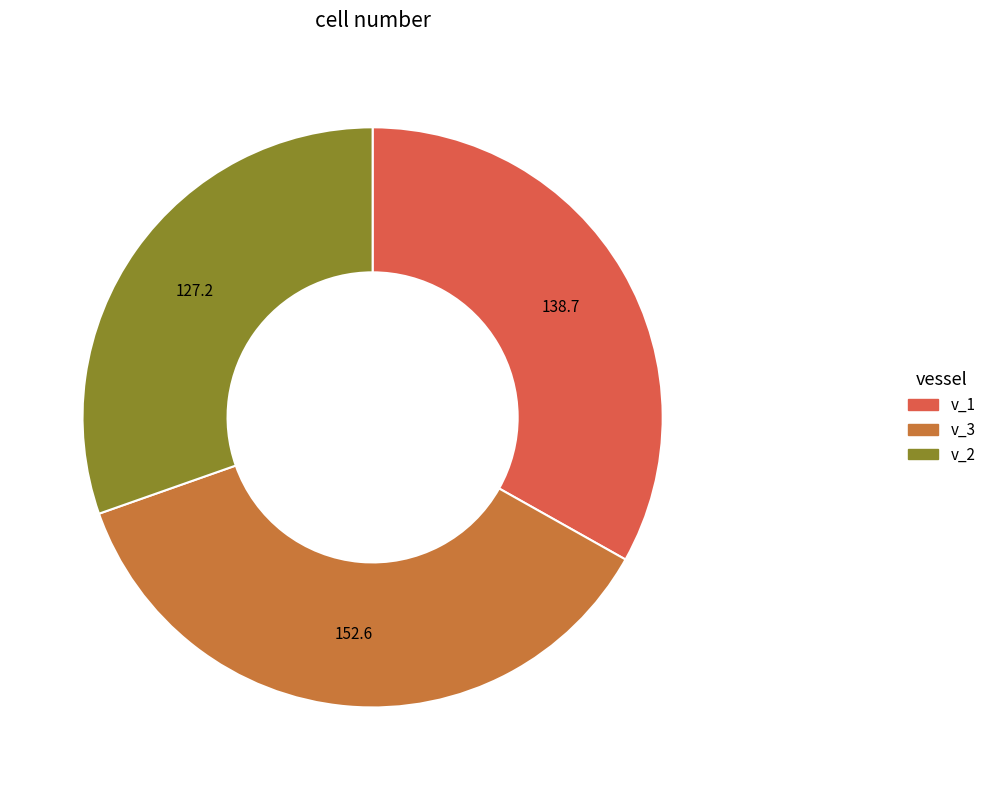

Does any single category account for the majority?

No